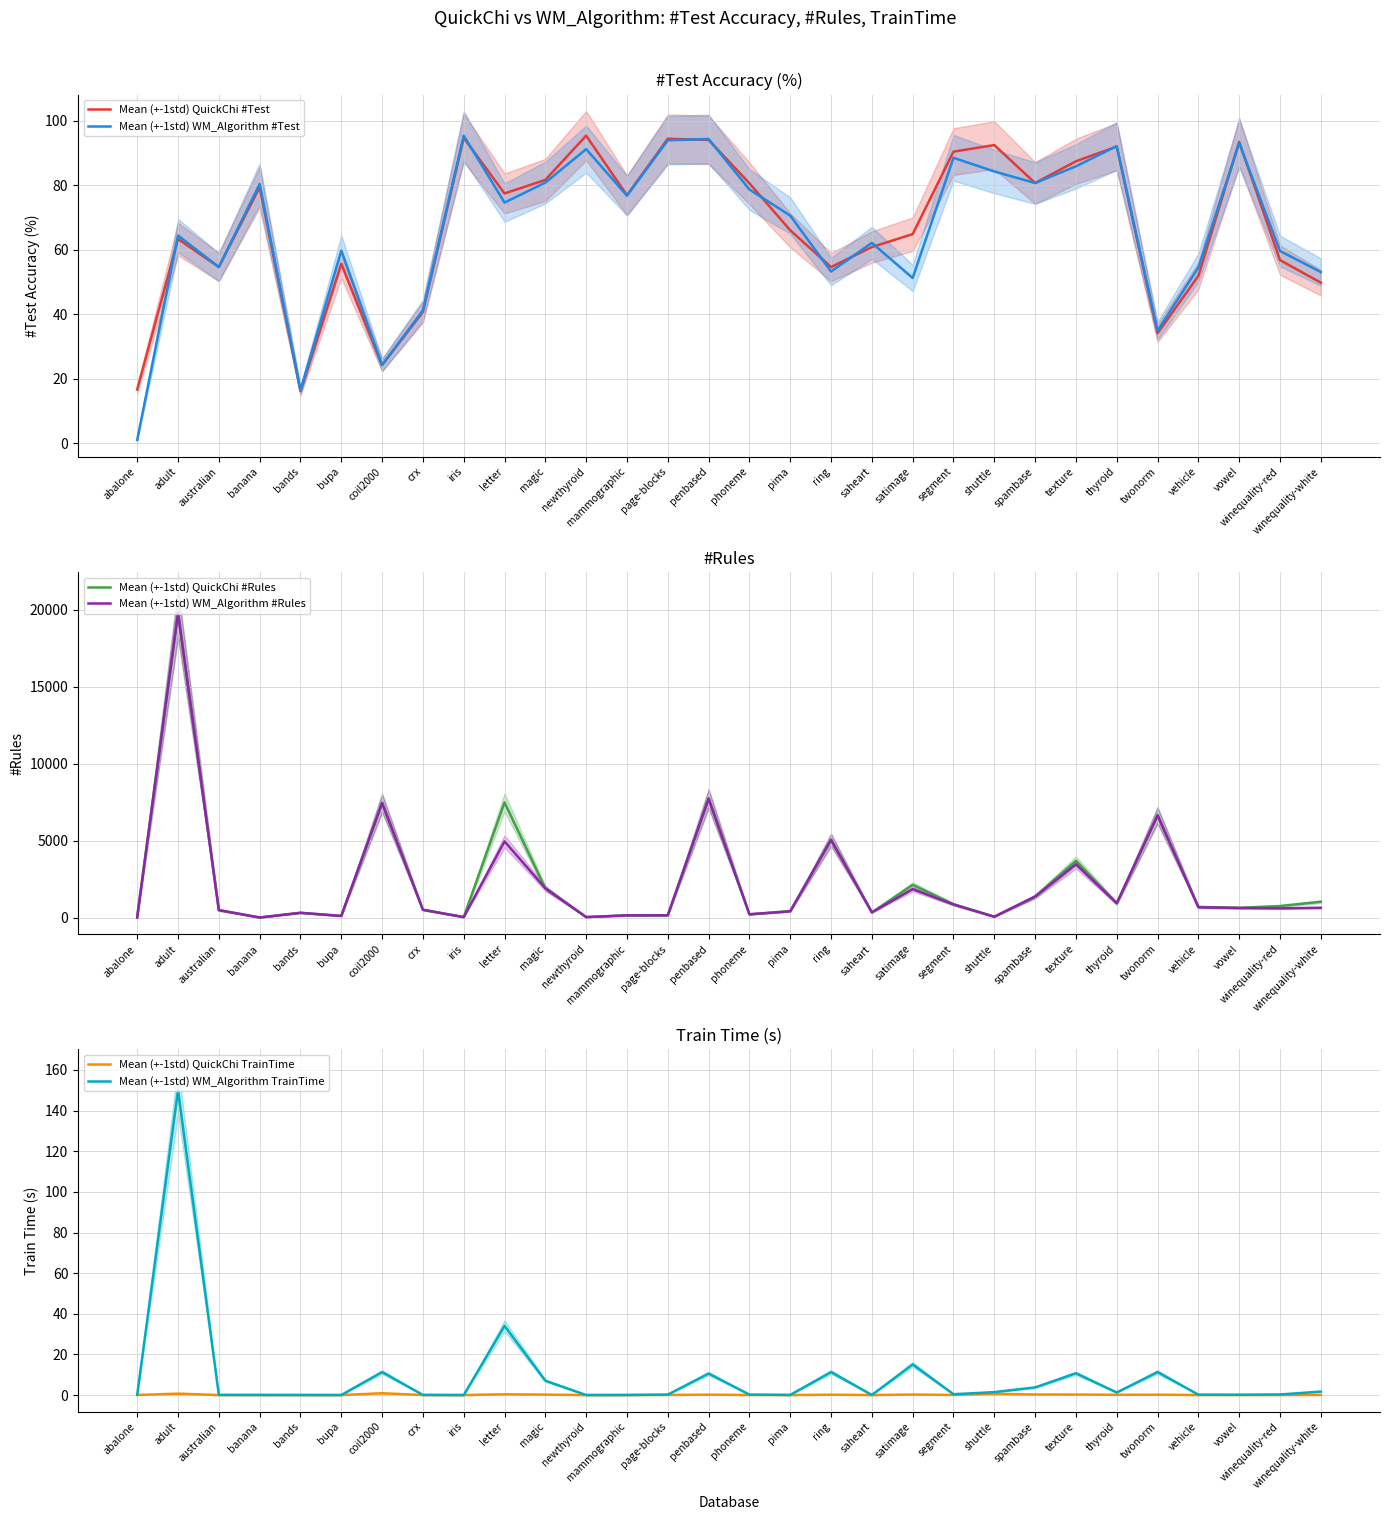

At which label is Mean (+-1std) QuickChi TrainTime closest to 0?

iris